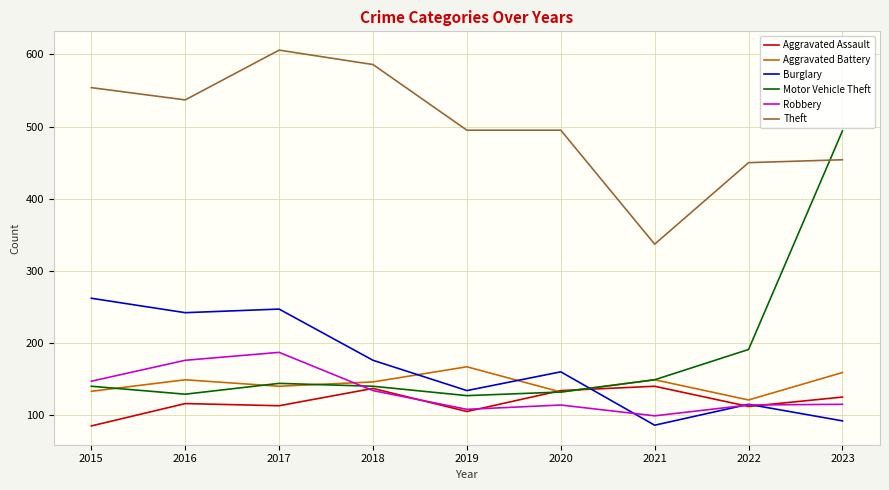

Which series has the largest range (max minus min)?

Motor Vehicle Theft